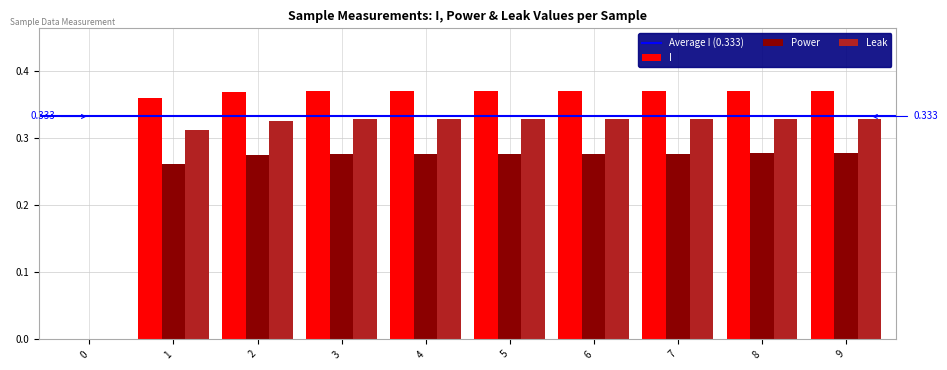

What is the sum of all Power values?

2.5